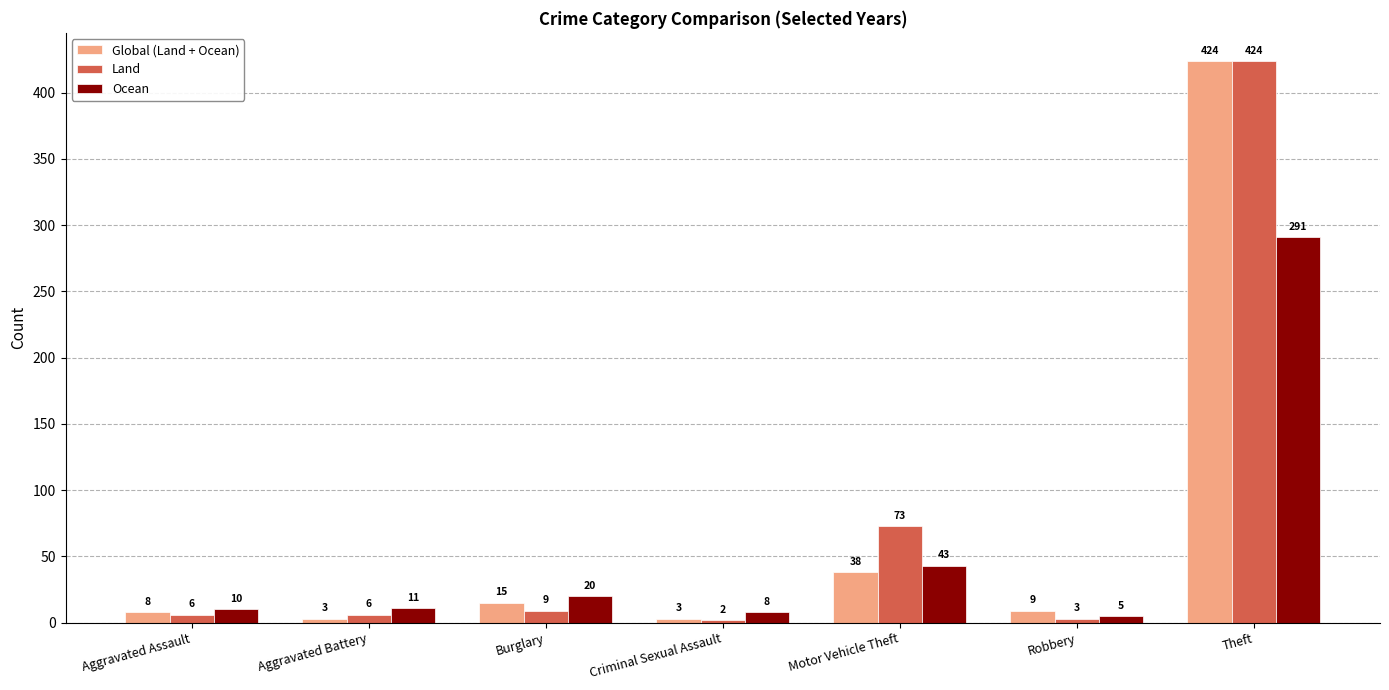

List the labels in order of Ocean value, smallest first.

Robbery, Criminal Sexual Assault, Aggravated Assault, Aggravated Battery, Burglary, Motor Vehicle Theft, Theft